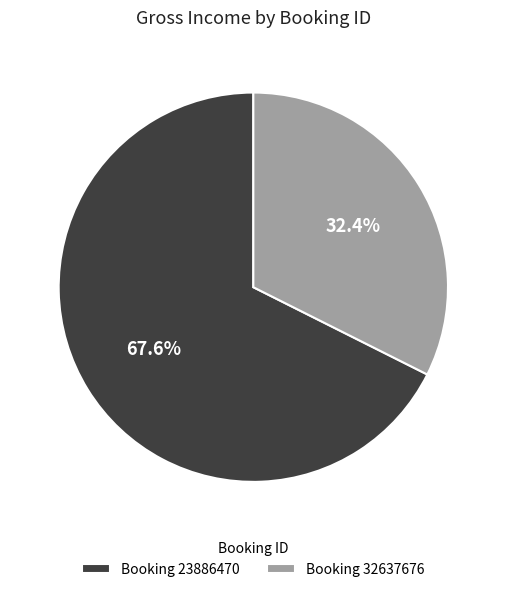

Combined, do Booking 23886470 and Booking 32637676 account for over 50%?

Yes